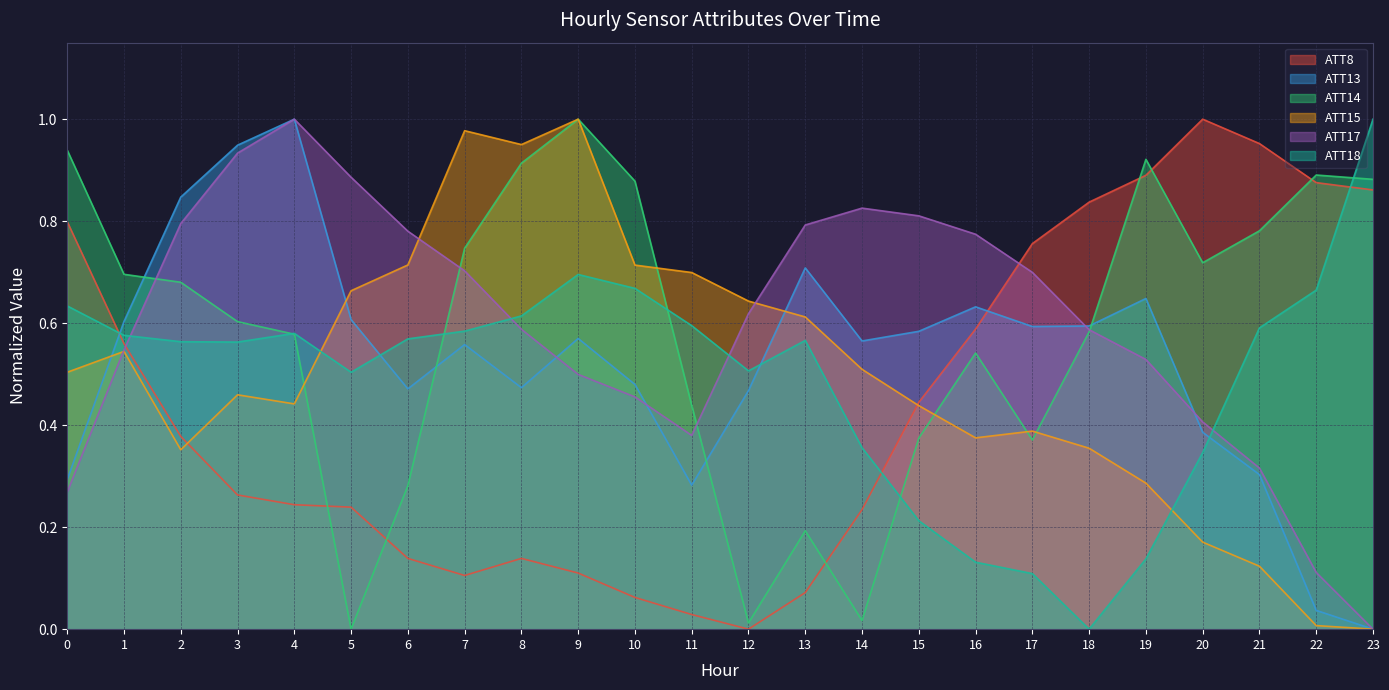

At which label does ATT13 reach its peak?

4